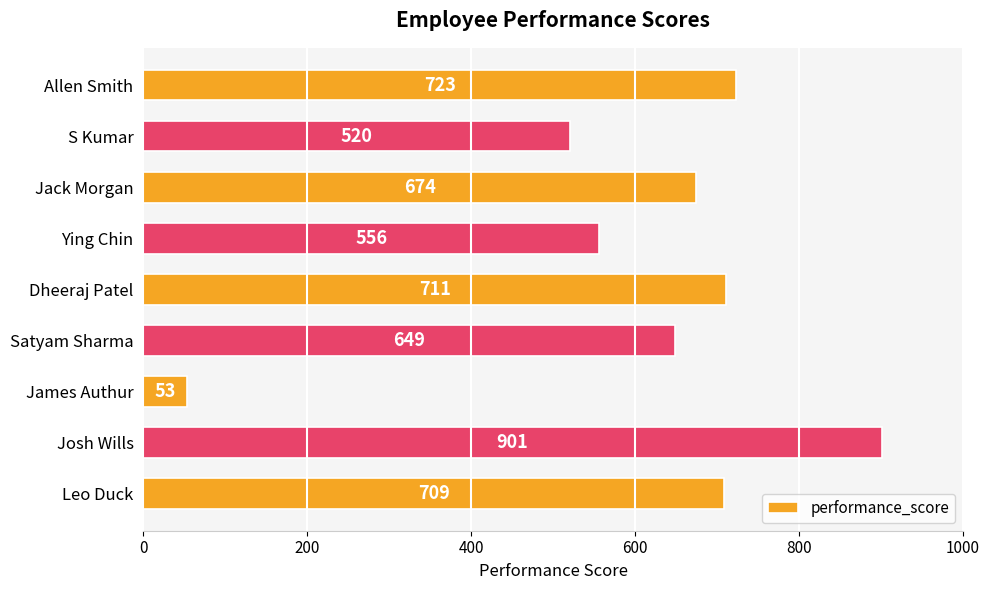

Which has a higher value, Leo Duck or Ying Chin?

Leo Duck